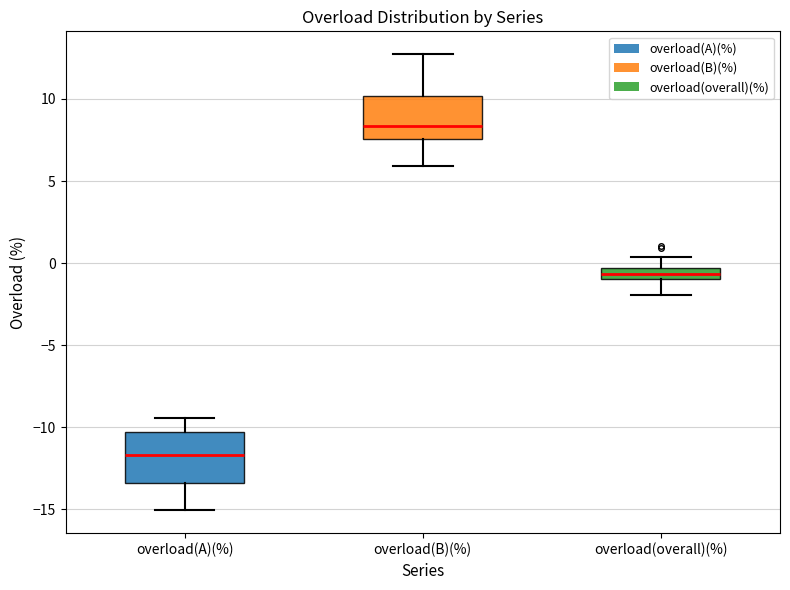

Which box's median line is the lowest?

overload(A)(%)